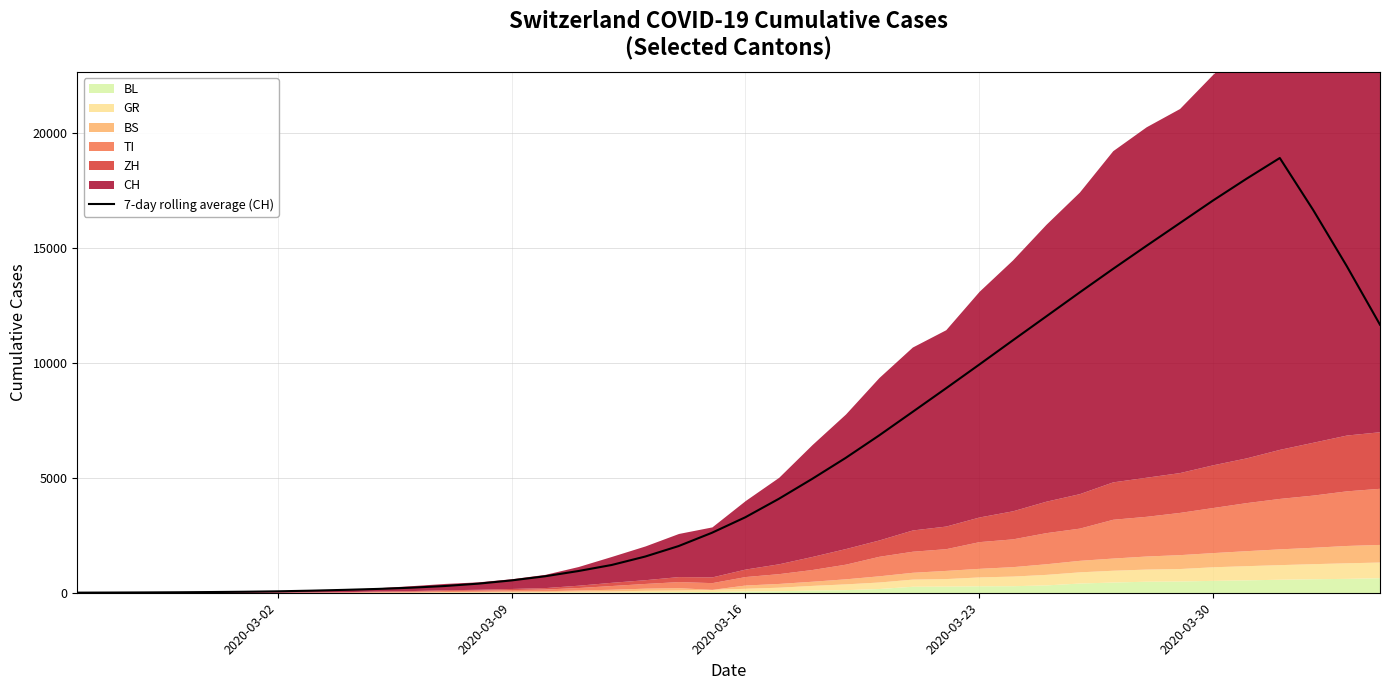

What is the maximum value shown in the chart?

18914.0